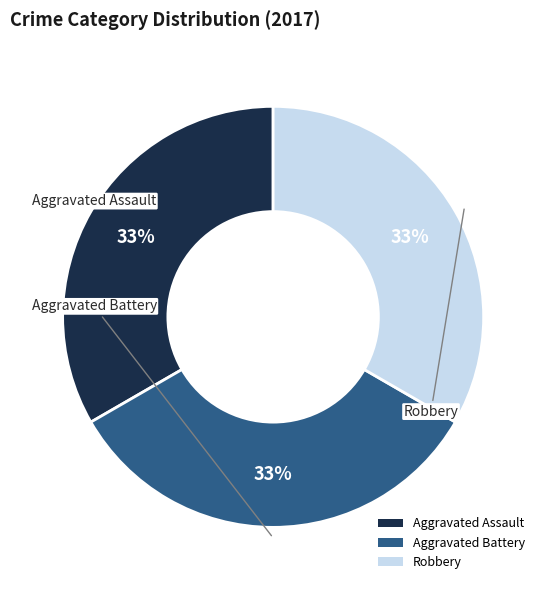

True or false: Aggravated Battery accounts for 45% of the total.

False